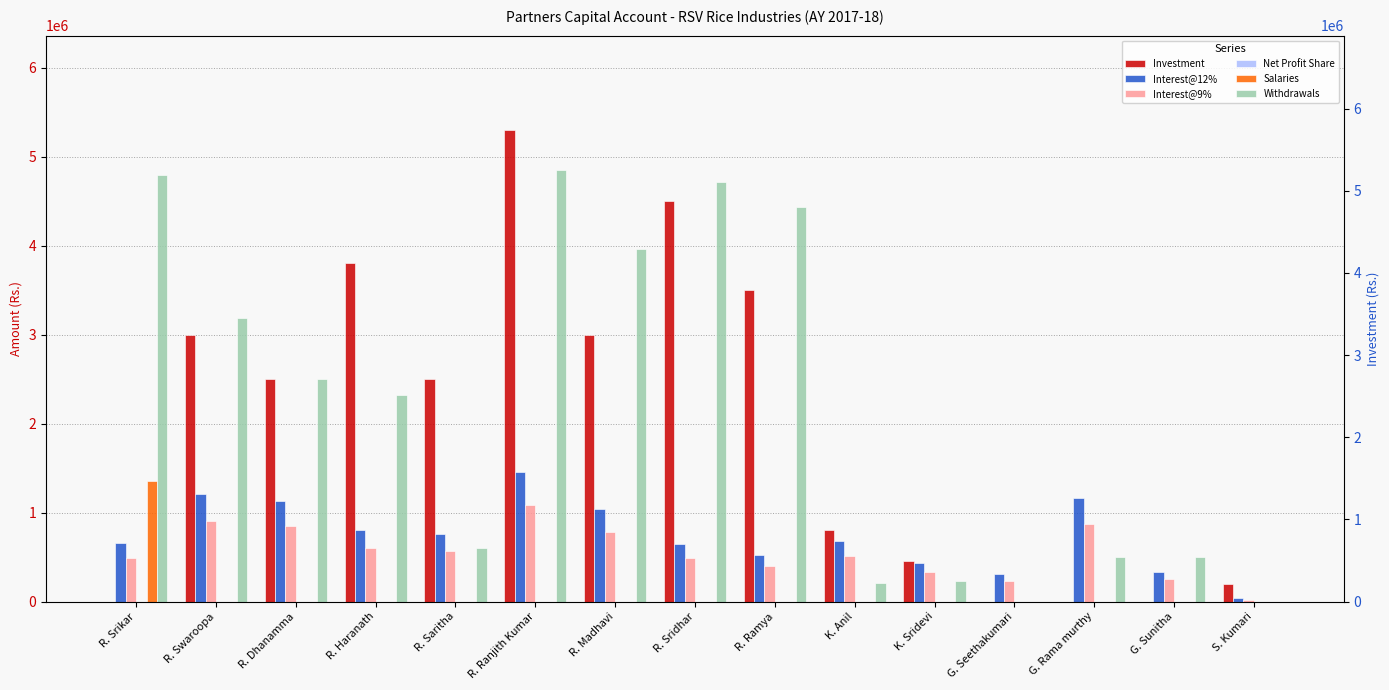

The value of Interest@12% at S. Kumari is 68041.5. True or false?

False